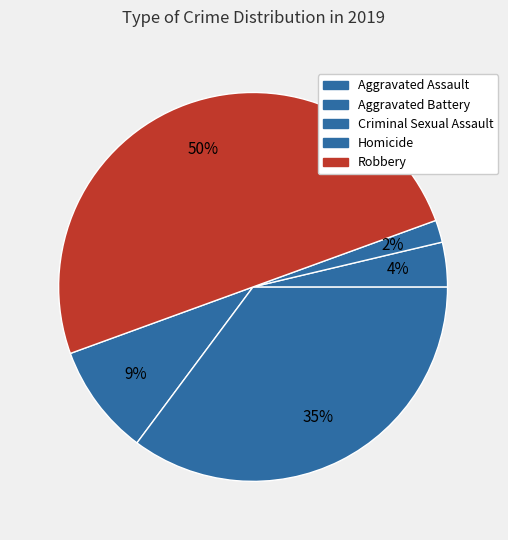

Do Aggravated Battery and Aggravated Assault together represent more than half of the pie?

No